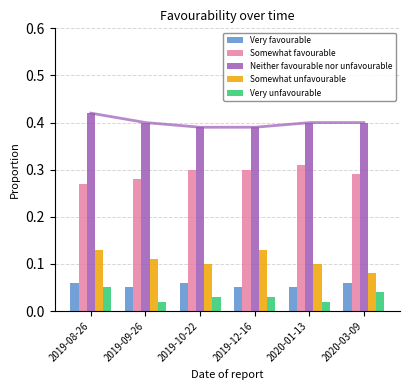

Which series has the largest total across all categories?

Neither favourable nor unfavourable